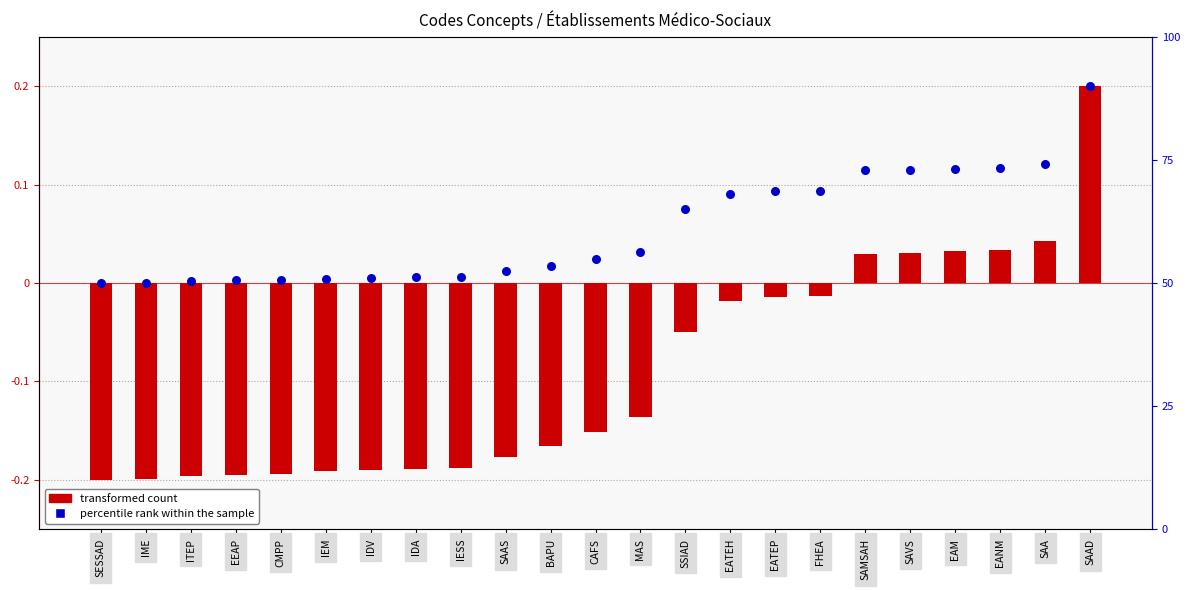

At how many categories does at least one series exceed 0?

22